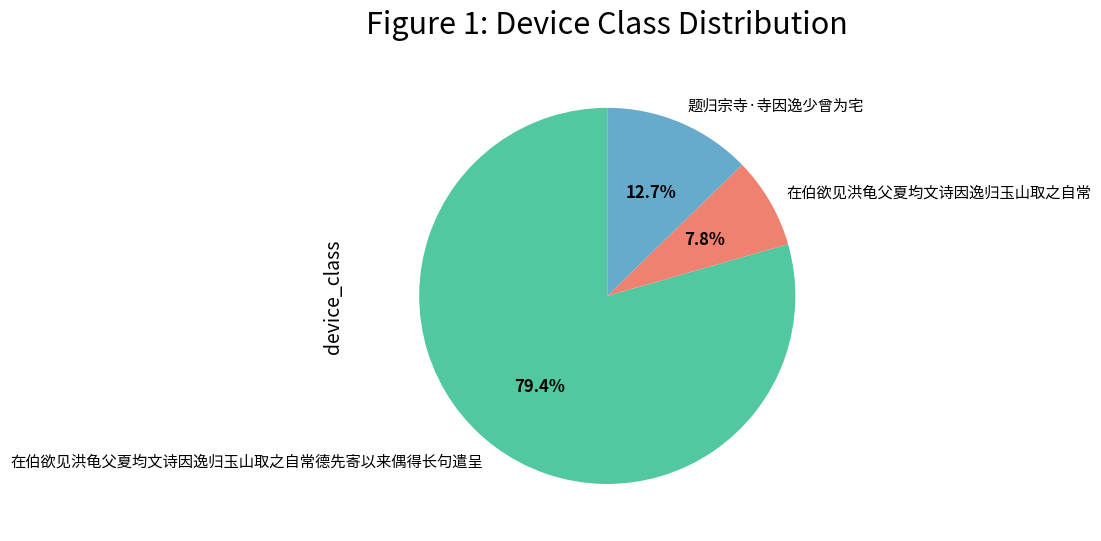

How many segments does this pie chart have?

3